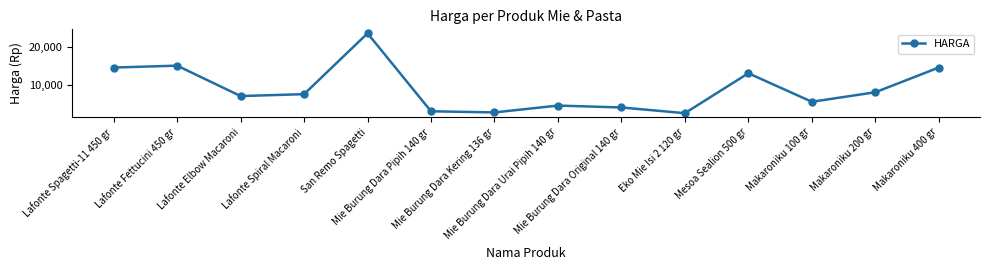

Which category has the lowest value across all series?

Eko Mie Isi 2 120 gr